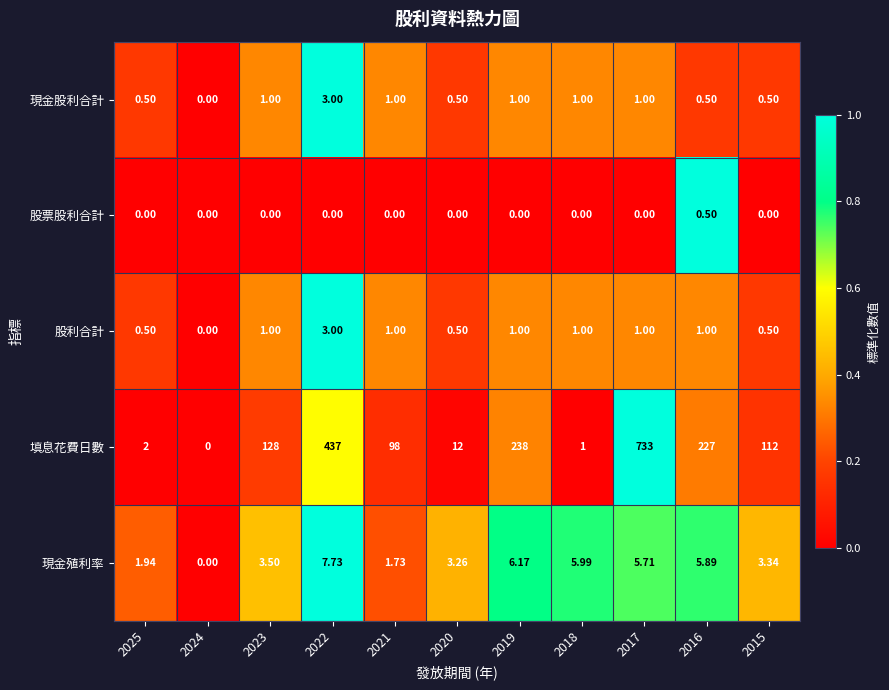

Which series has the widest spread of values?

填息花費日數